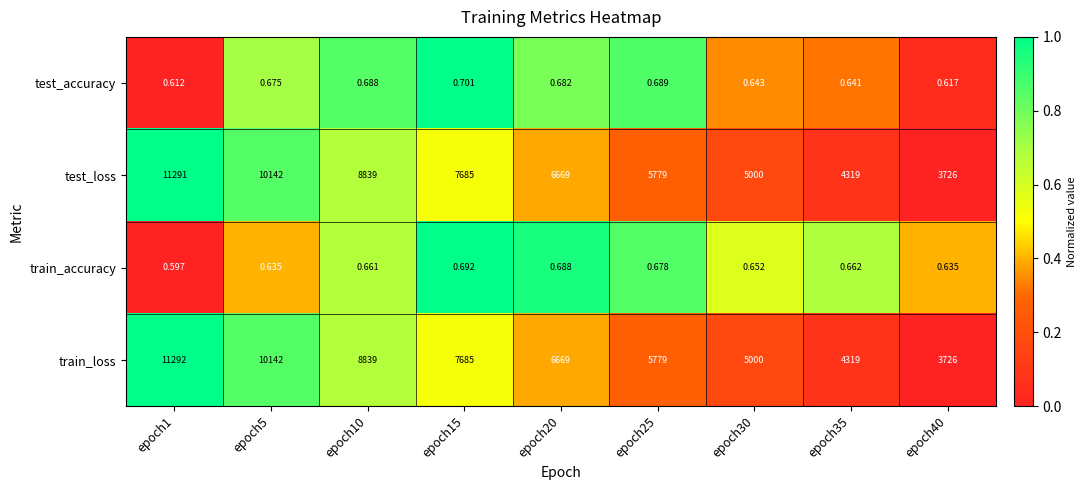

Rank the series by their maximum value, from highest to lowest.

train_loss, test_loss, test_accuracy, train_accuracy